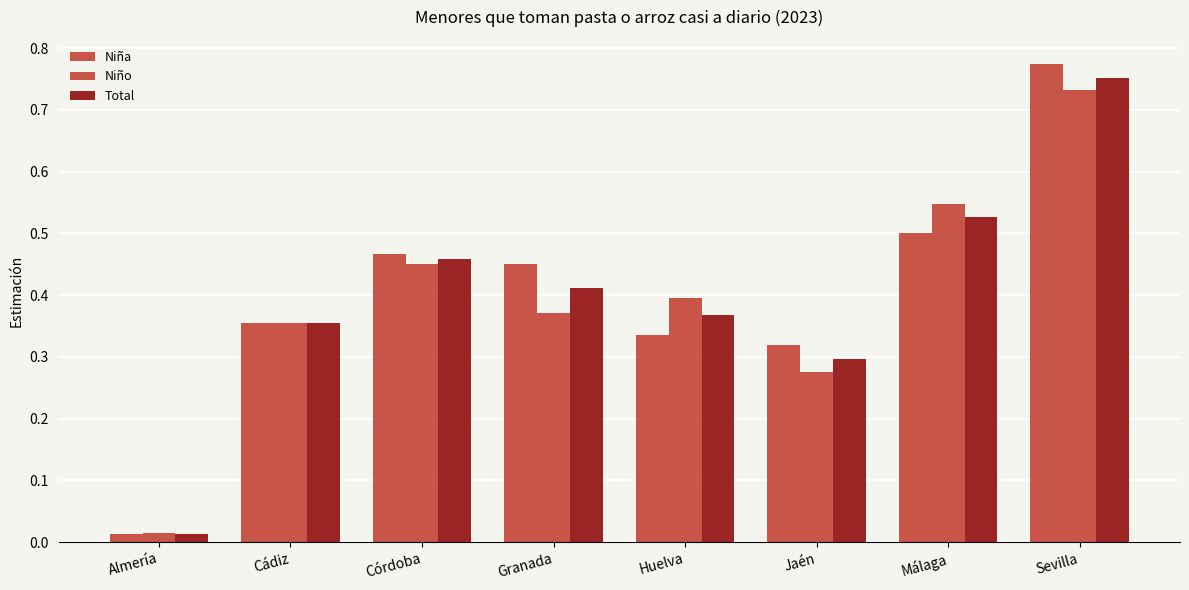

What is the label of the 8th bar from the right?

Almería